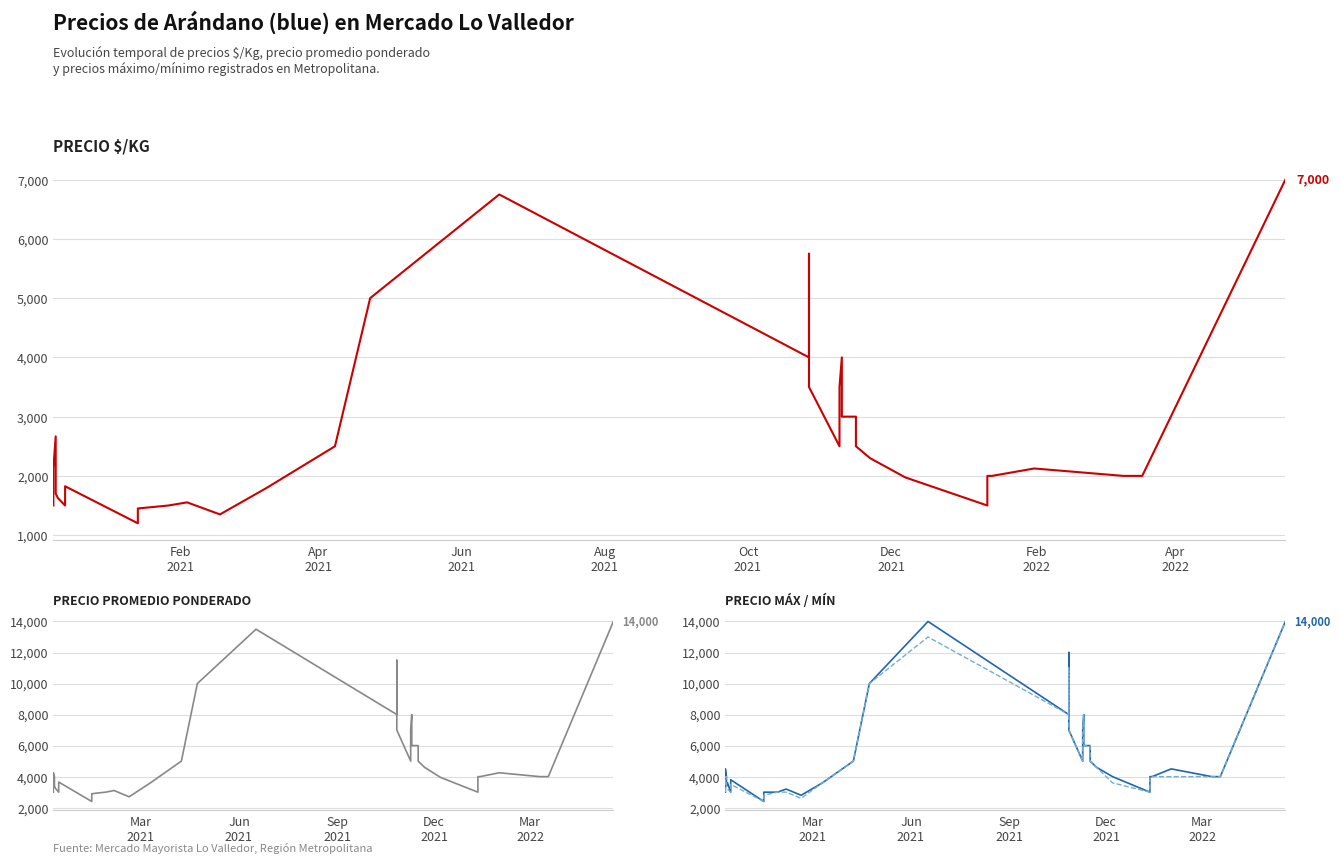

Is the value of Precio promedio ponderado at 33 greater than the value of Precio $/Kg at 24?

No